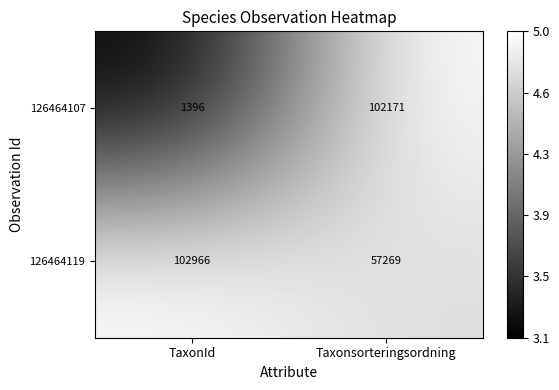

At which category is the sum across all series the highest?

Taxonsorteringsordning